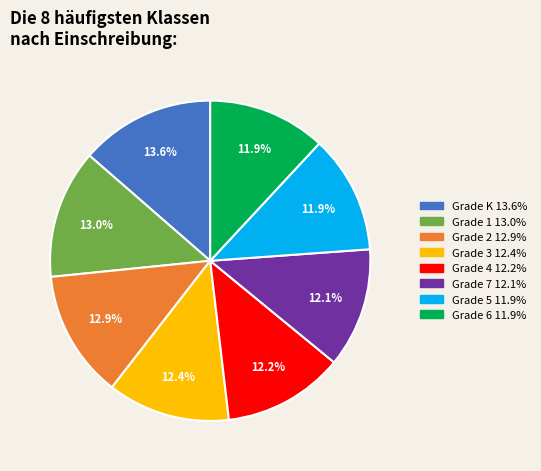

Is there any slice that represents more than half of the pie?

No